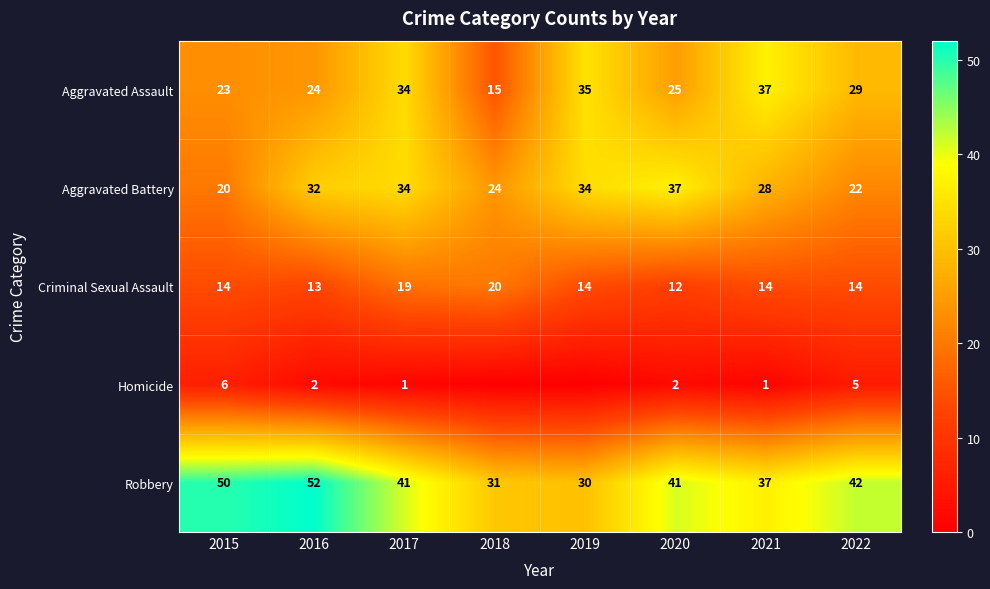

The value of Criminal Sexual Assault at 2018 is 27. True or false?

False